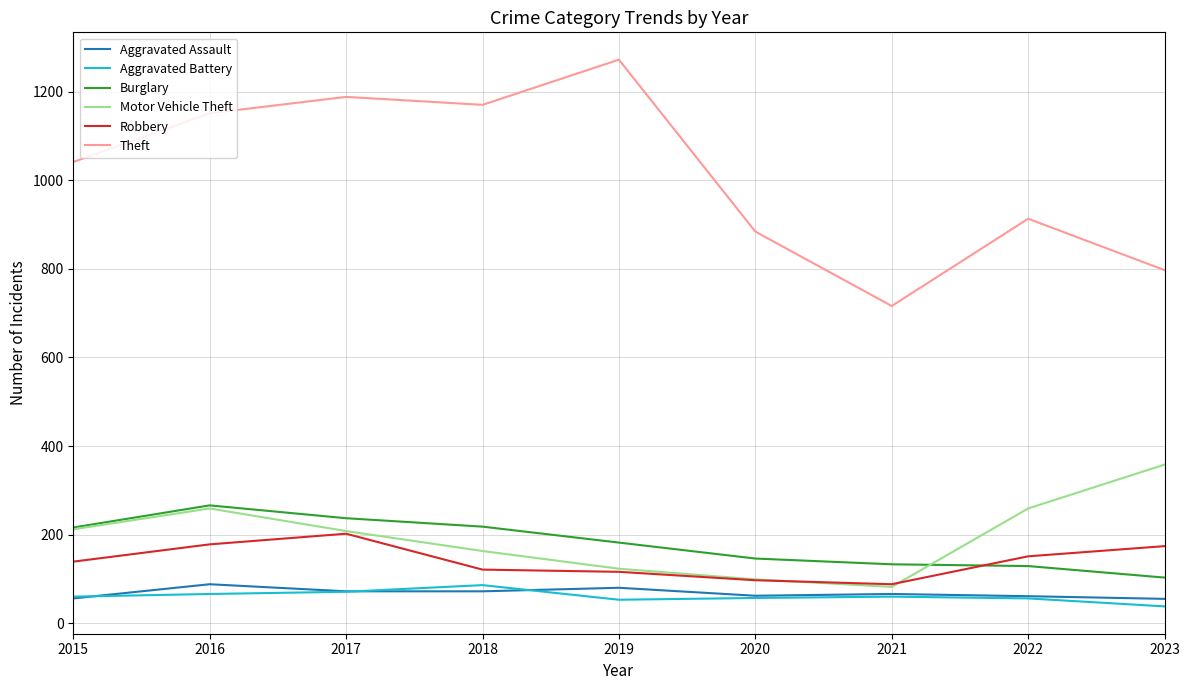

Which label corresponds to the smallest value in the chart?

2023